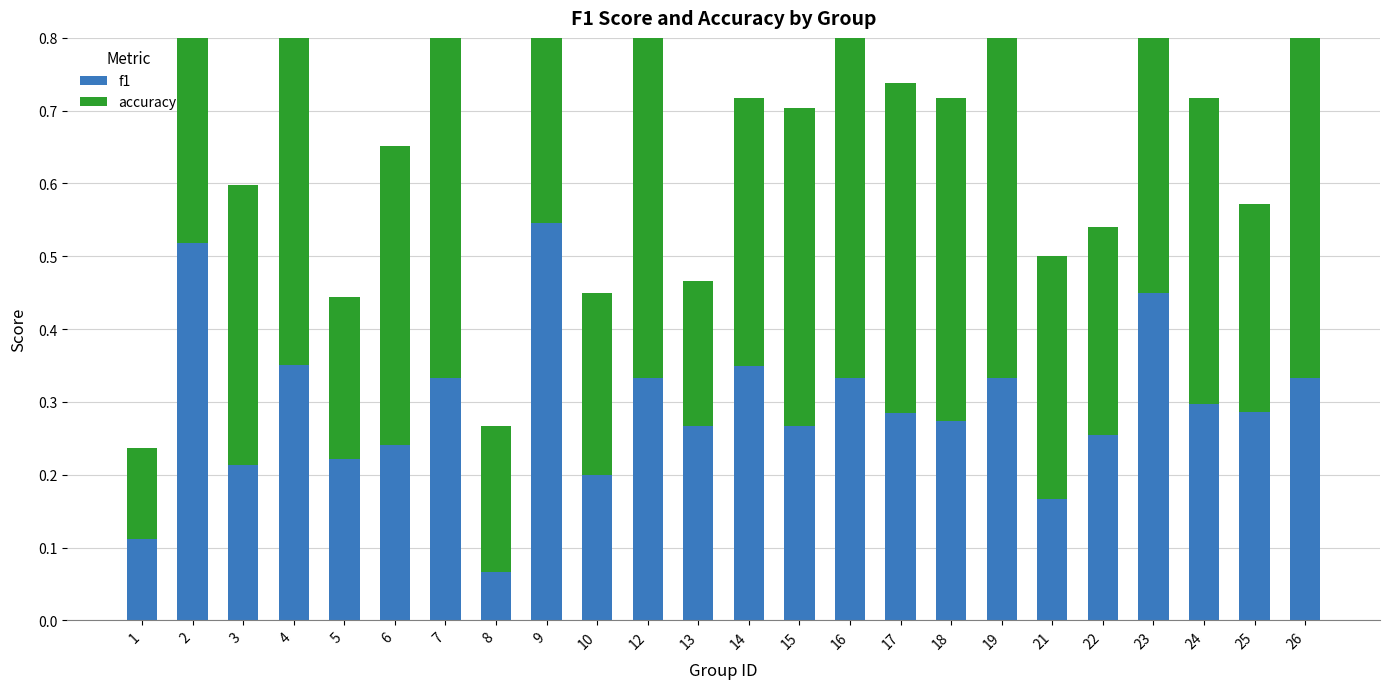

What is the sum of all f1 values?

7.0